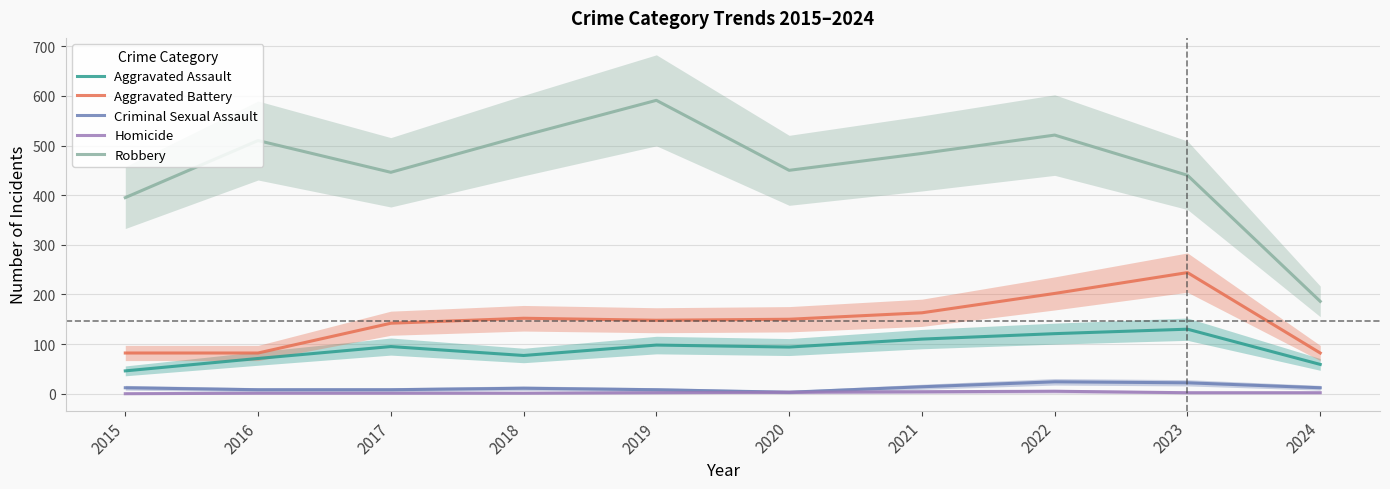

The value of Criminal Sexual Assault at 2023 is 37. True or false?

False